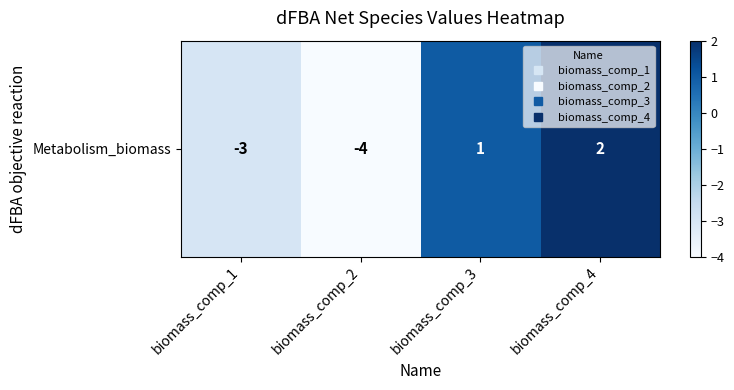

What is the average value?

-1